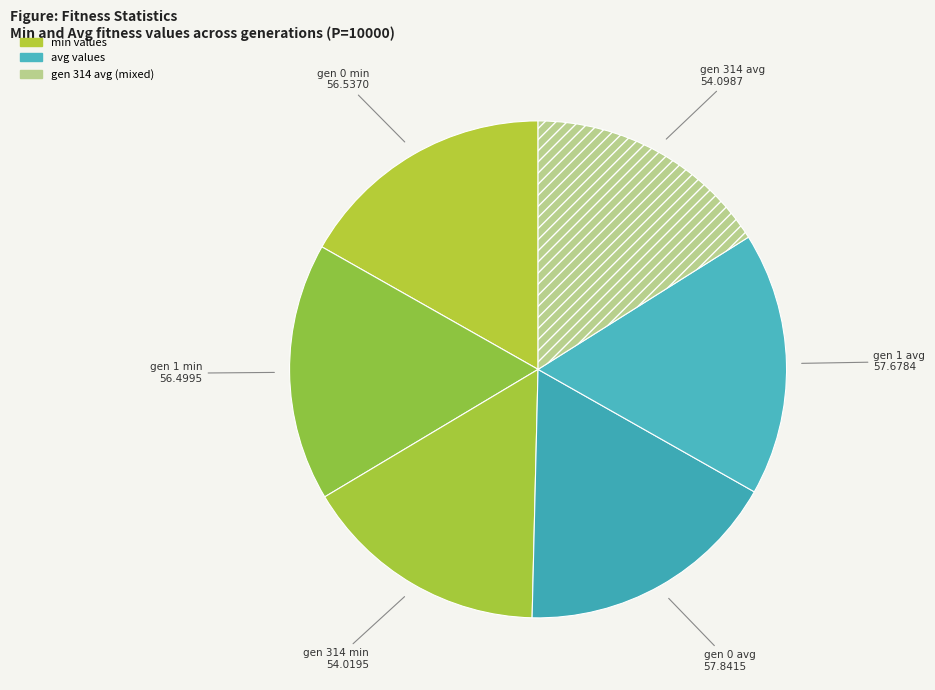

Is the sum of gen 0 min and gen 314 min greater than half?

No